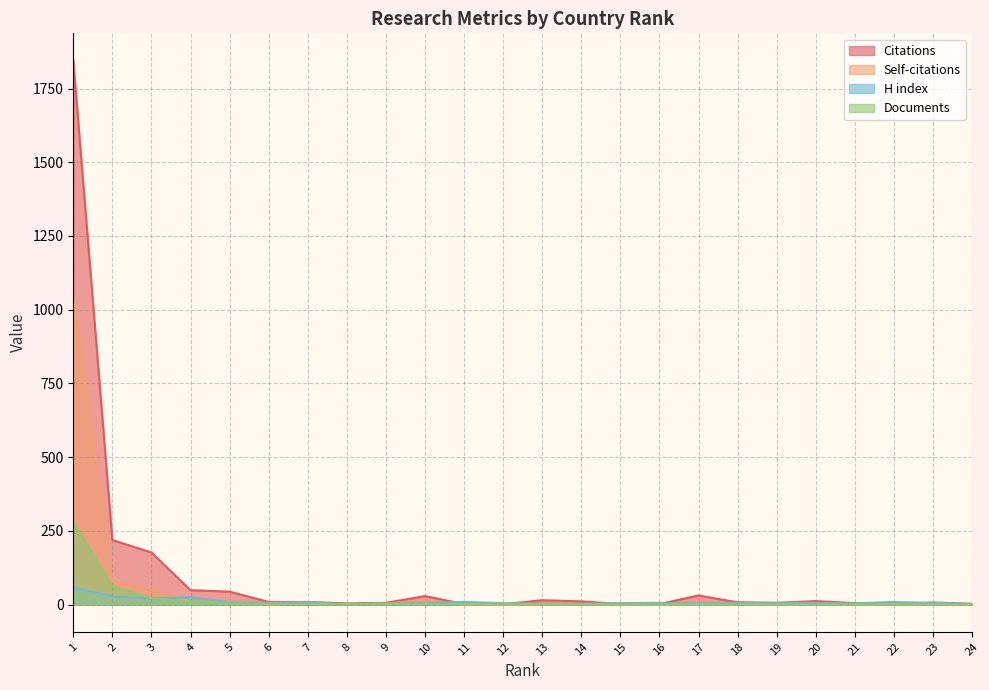

True or false: Self-citations has more than 0 points higher than both neighbors.

True